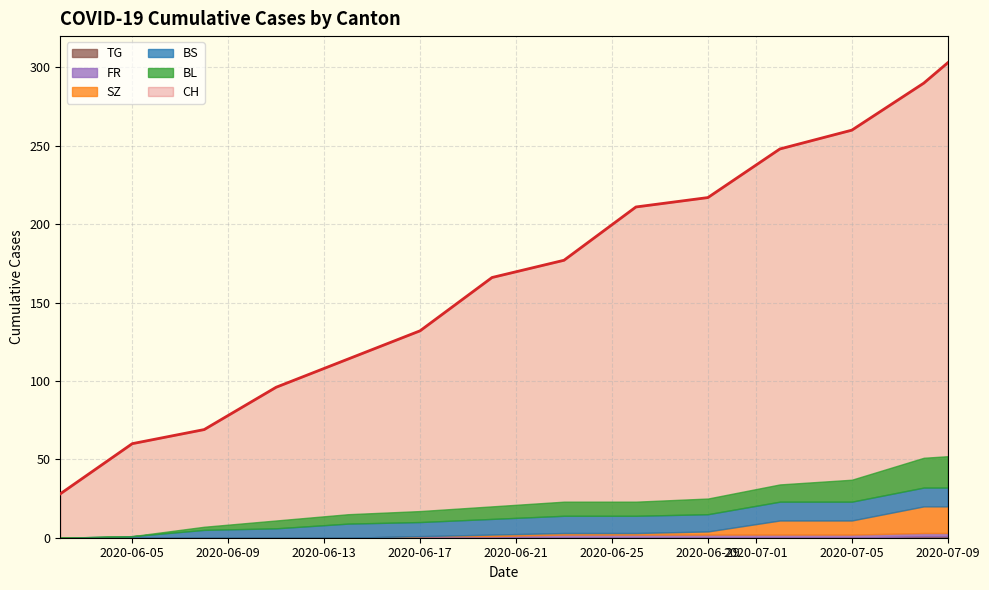

True or false: SZ and TG intersect in this chart.

False